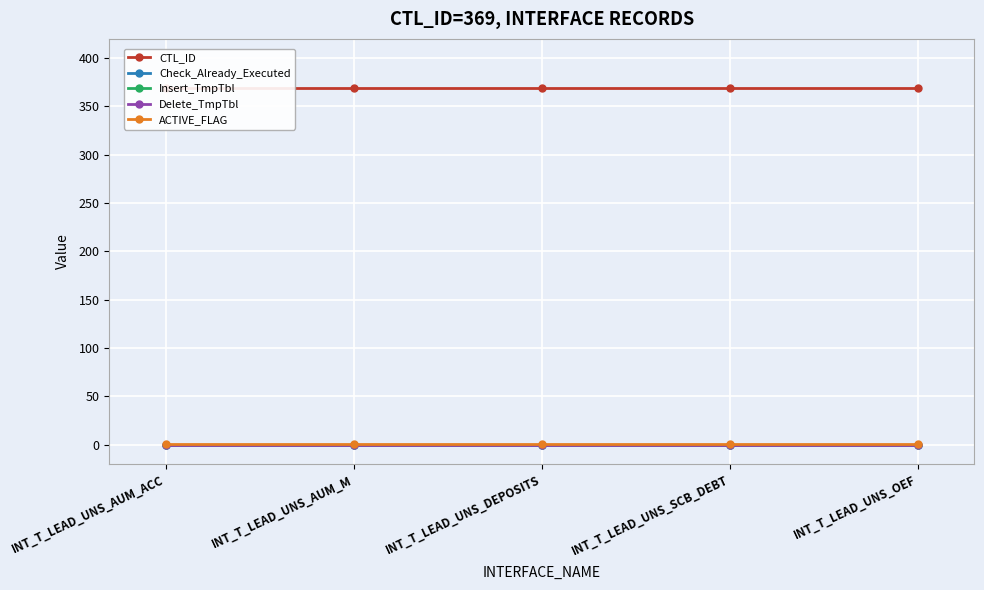

Which series has the widest spread of values?

CTL_ID